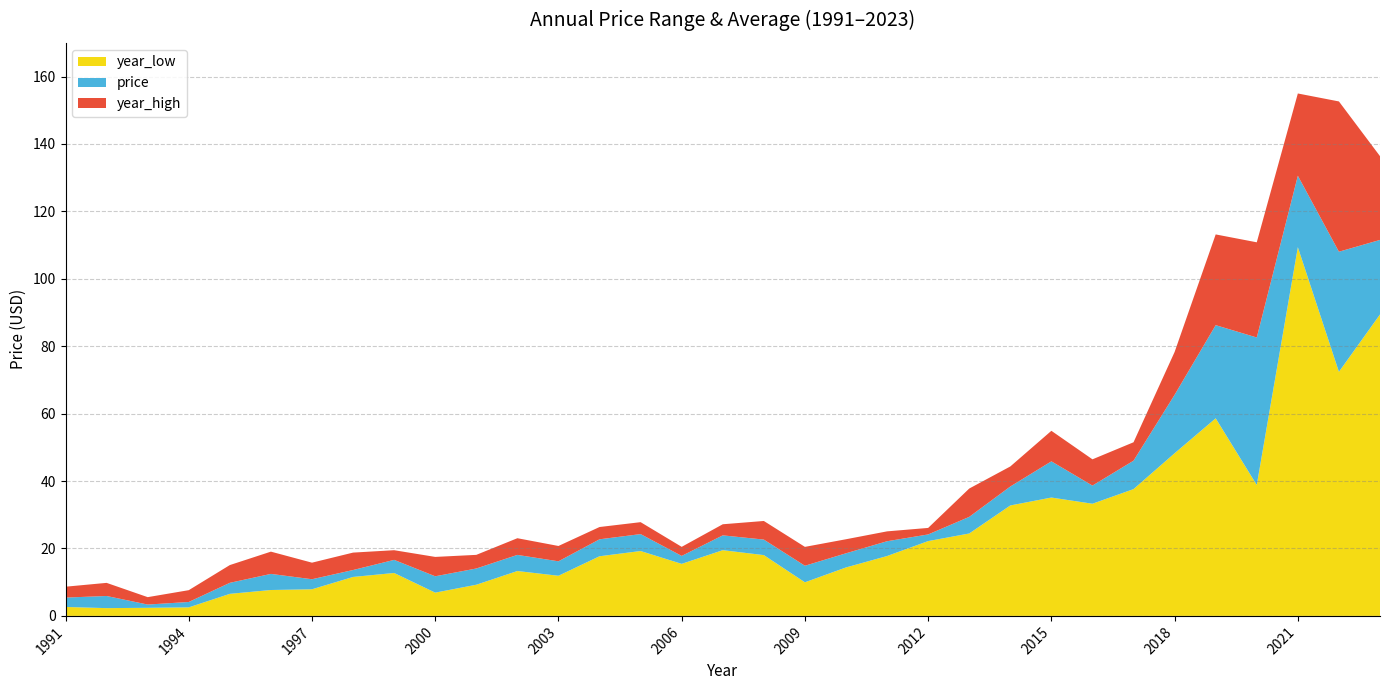

Reading left to right, transcribe all the data shown in this chart.

year_low: 2.7	2.3	2.4	2.5	6.5	7.7	7.9	11.6	12.7	6.9	9.2	13.3	11.9	17.7	19.2	15.4	19.5	18.0	10.0	14.4	17.8	22.2	24.4	32.8	35.1	33.3	37.6	48.3	58.6	38.8	109.4	72.4	89.4
price: 5.4	5.9	3.4	4.1	9.8	12.5	10.9	13.6	16.6	11.8	14.1	18.1	16.2	22.7	24.3	17.8	23.9	22.6	14.9	18.6	22.2	24.2	29.4	38.4	45.8	38.7	46.0	65.6	86.2	82.6	130.6	108.0	111.5
year_high: 8.7	9.8	5.6	7.6	15.1	19.1	15.8	18.8	19.5	17.5	18.1	23.0	20.7	26.4	27.8	20.5	27.2	28.2	20.5	22.7	25.1	26.1	37.8	44.3	54.9	46.4	51.5	78.3	113.2	110.8	155.0	152.6	136.4